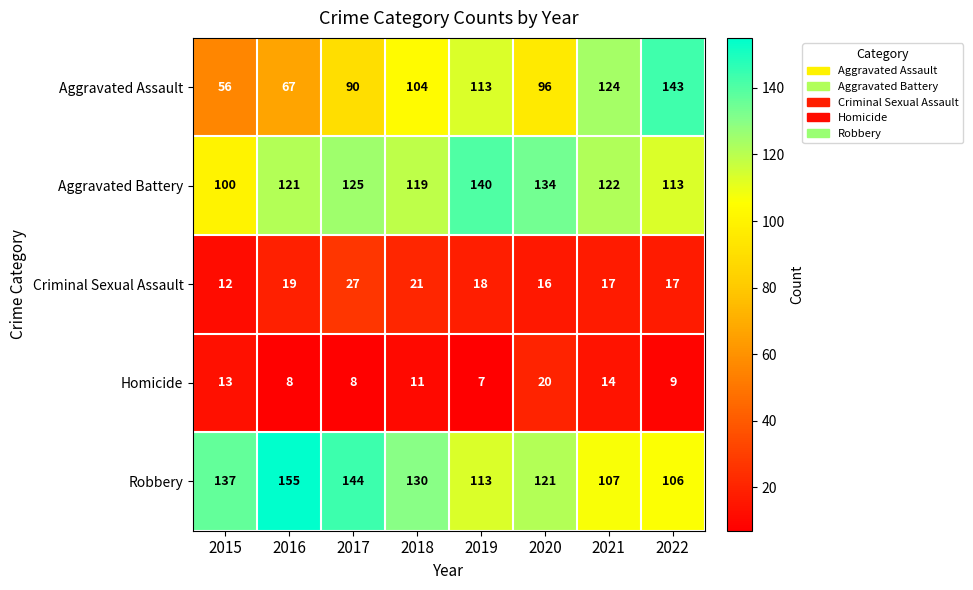

What is the difference between the maximum and second lowest values in the Robbery series?

48